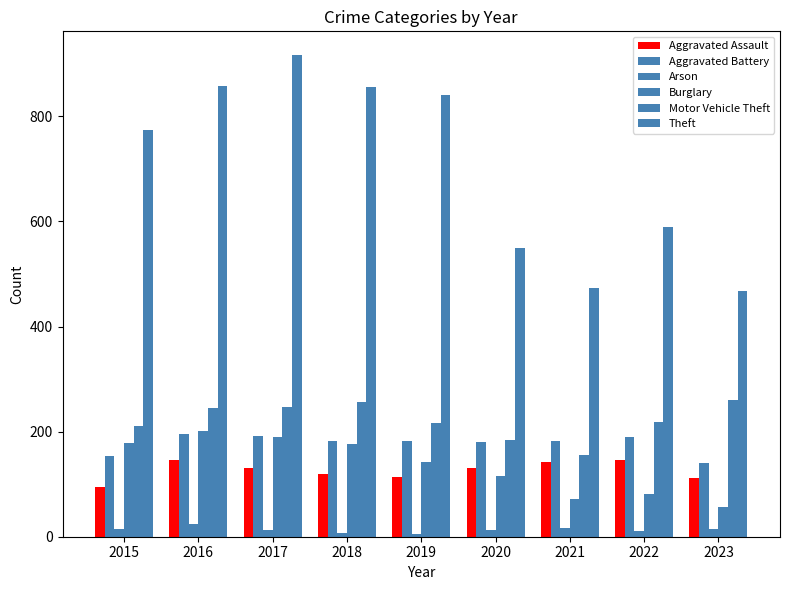

What is the difference between the maximum and minimum values in the Arson series?

19